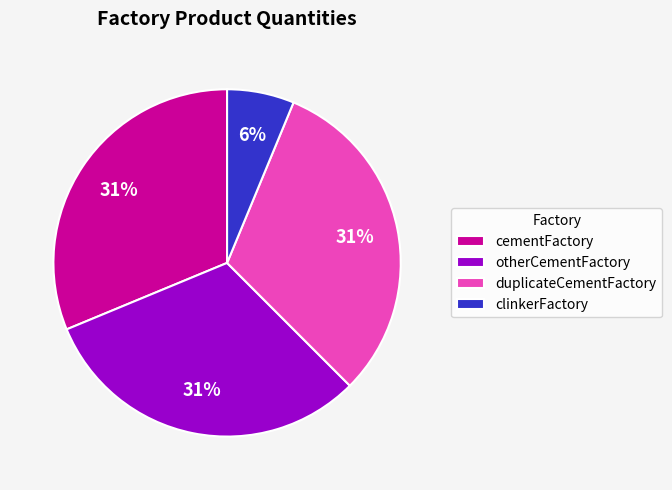

Approximately how many times larger is the value at duplicateCementFactory compared to cementFactory?

1.0